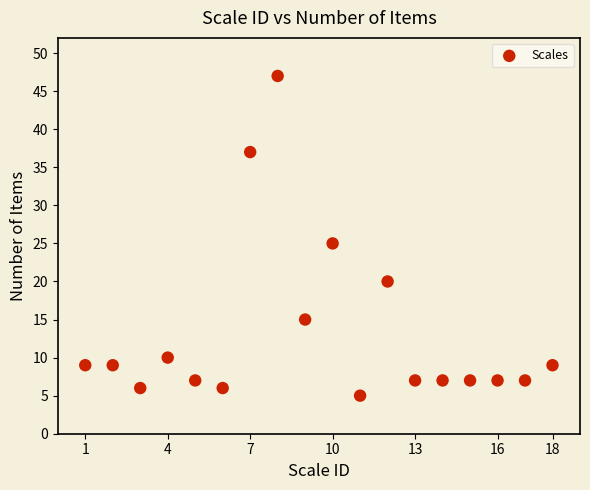

What is the range of Y values (max minus min)?

42